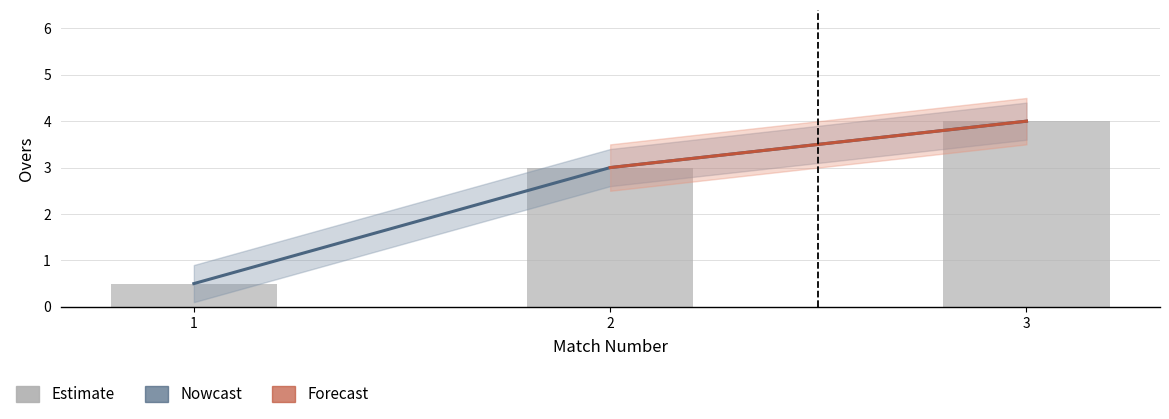

The value at 2 is 4.3. True or false?

False